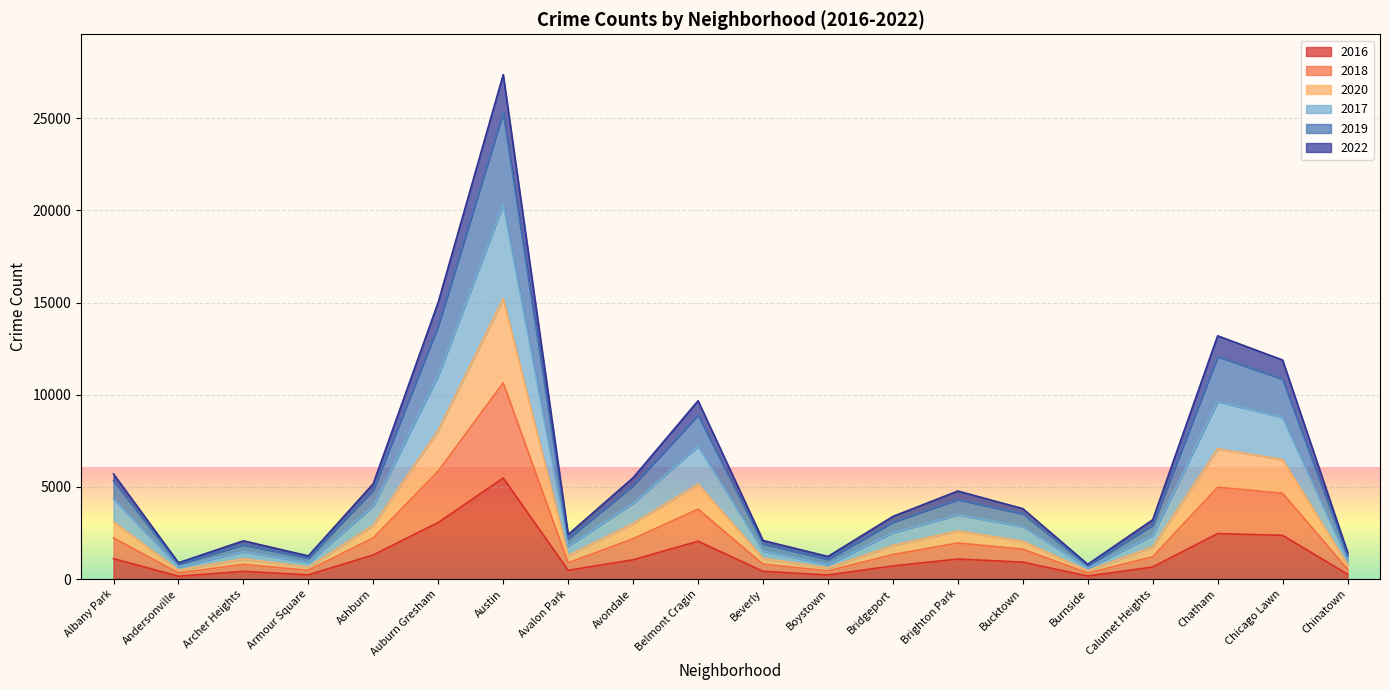

The value of 2016 at Chicago Lawn is 2372. True or false?

True